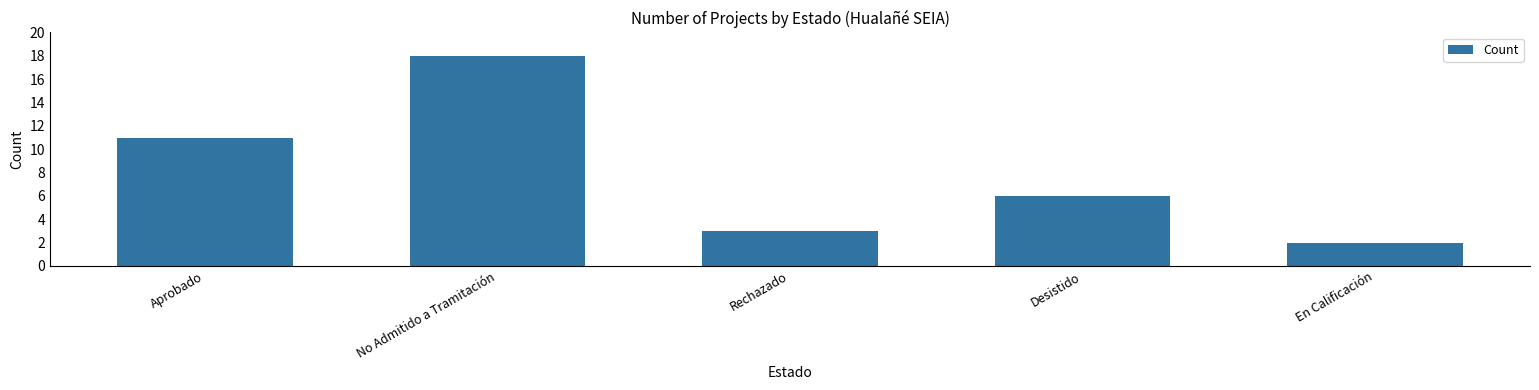

Reading left to right, transcribe all the data shown in this chart.

Aprobado=11	No Admitido a Tramitación=18	Rechazado=3	Desistido=6	En Calificación=2